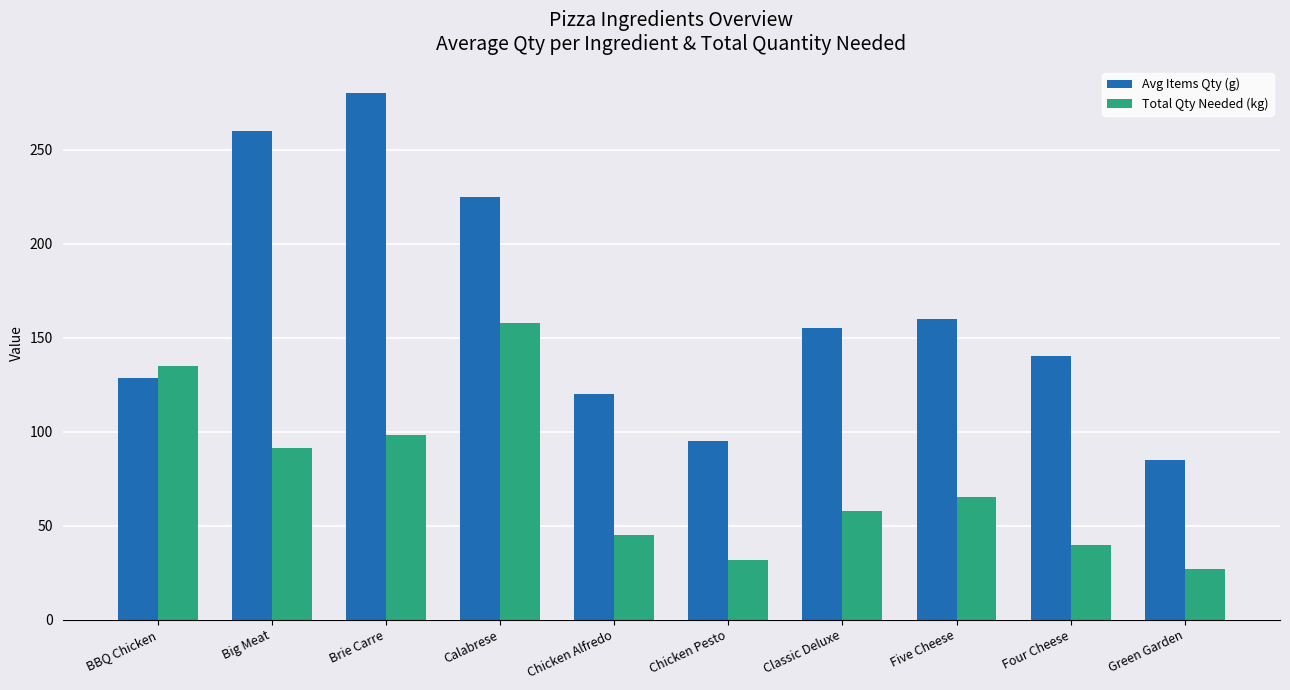

What is the maximum value shown in the chart?

280.0